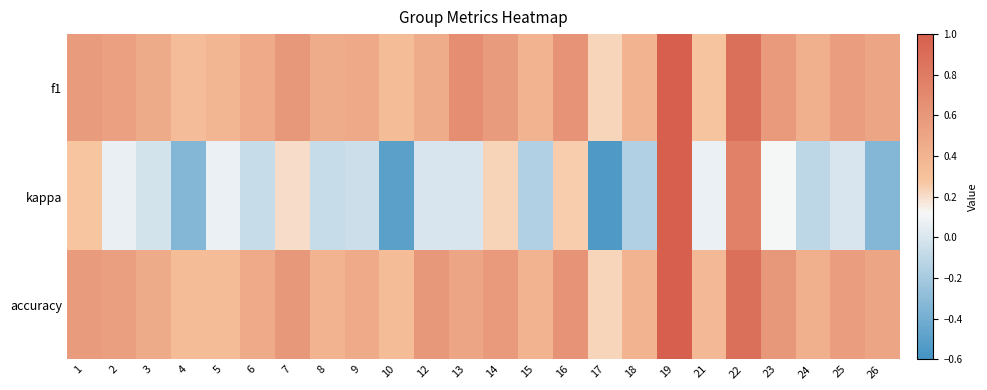

Between 1 and 24, which is larger?

1